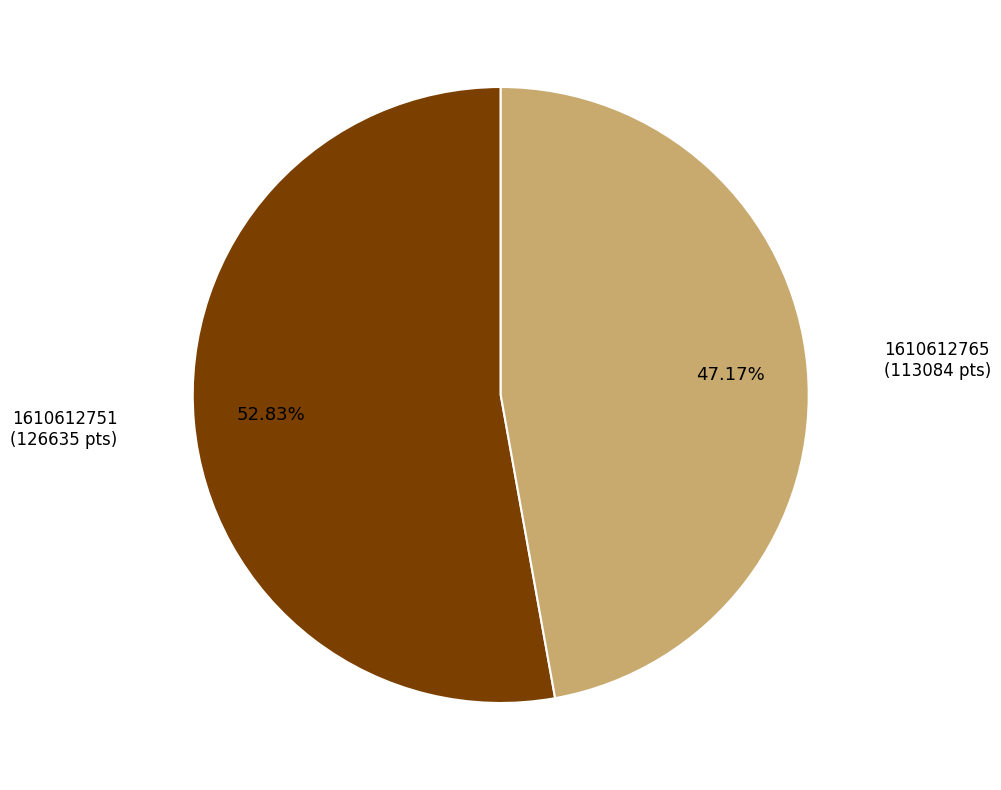

Count the number of slices in the pie.

2